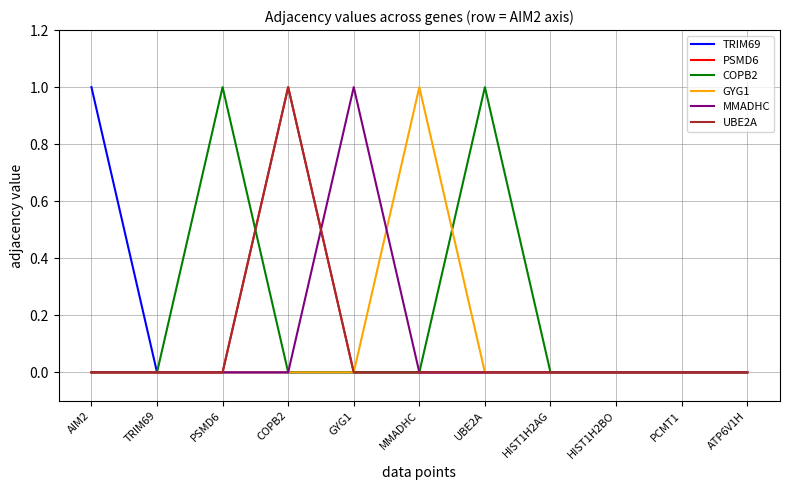

Between AIM2 and UBE2A, which series saw the biggest shift?

TRIM69